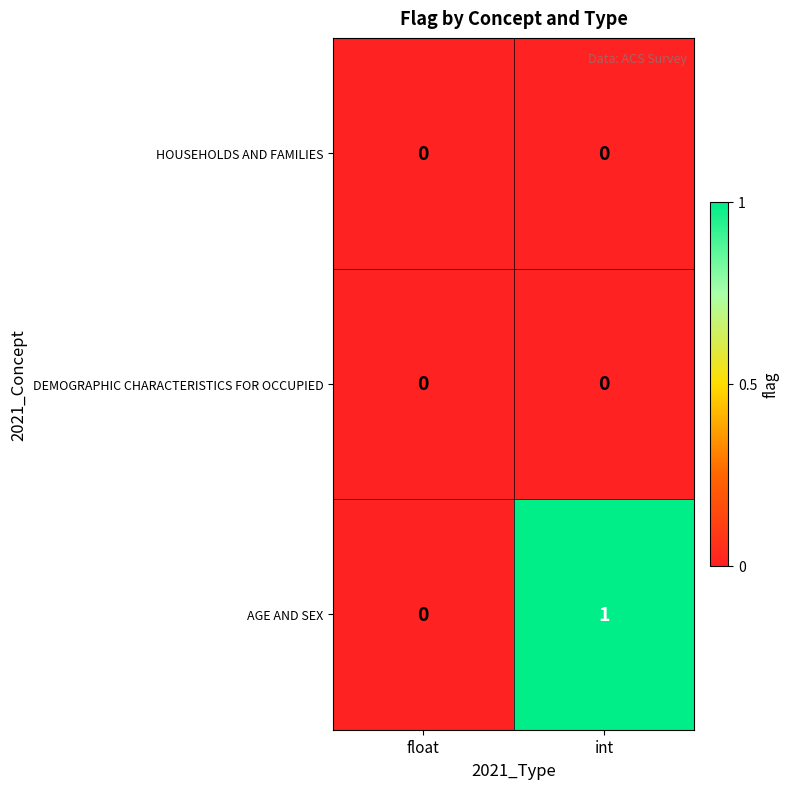

Which series has the largest range (max minus min)?

AGE AND SEX